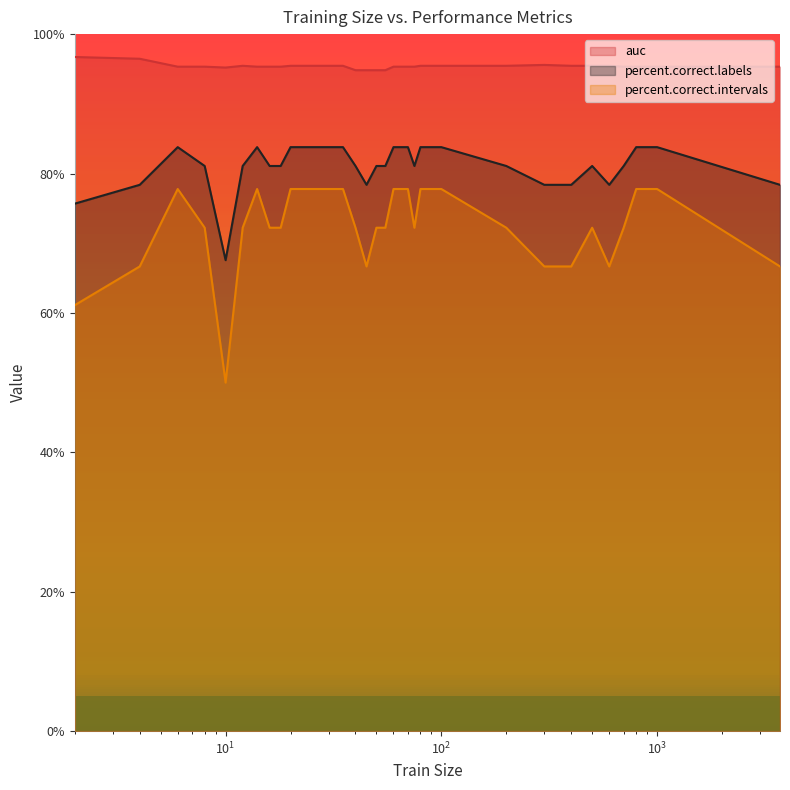

What are all the series names shown in the legend?

auc, percent.correct.labels, percent.correct.intervals